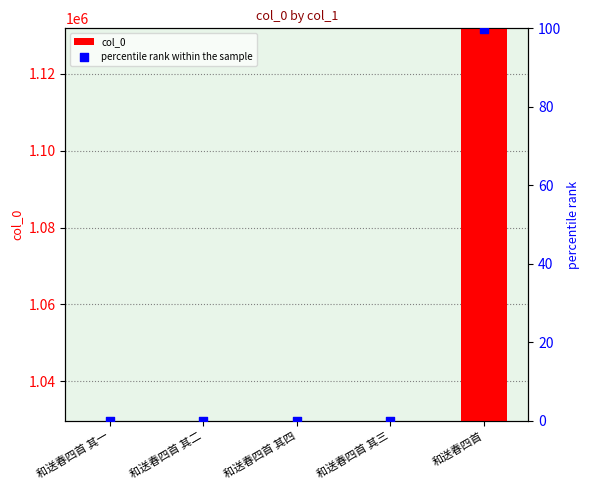

Which series contains the lowest Y value?

percentile rank within the sample